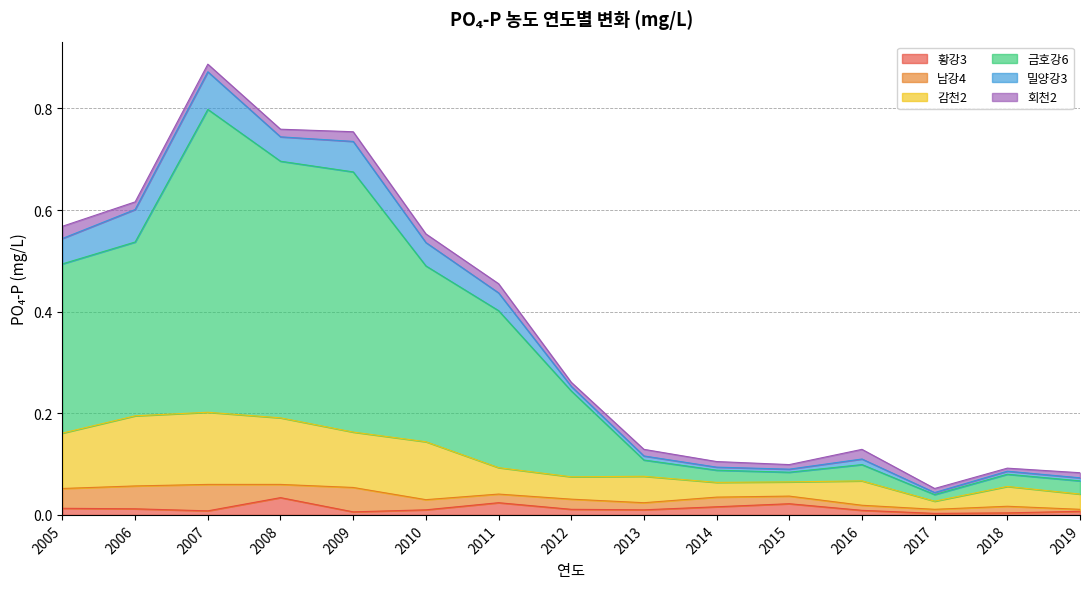

True or false: 황강3 and 감천2 intersect in this chart.

False